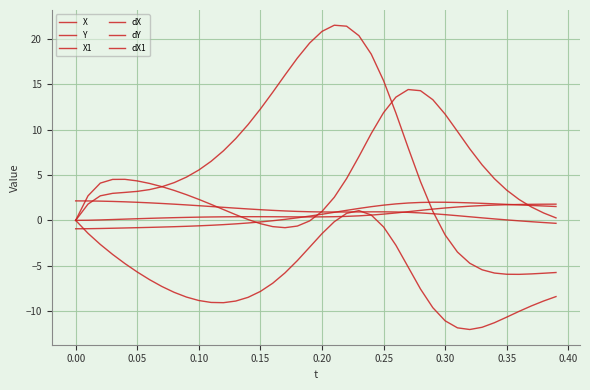

Does the chart display data point markers on the line(s)?

No